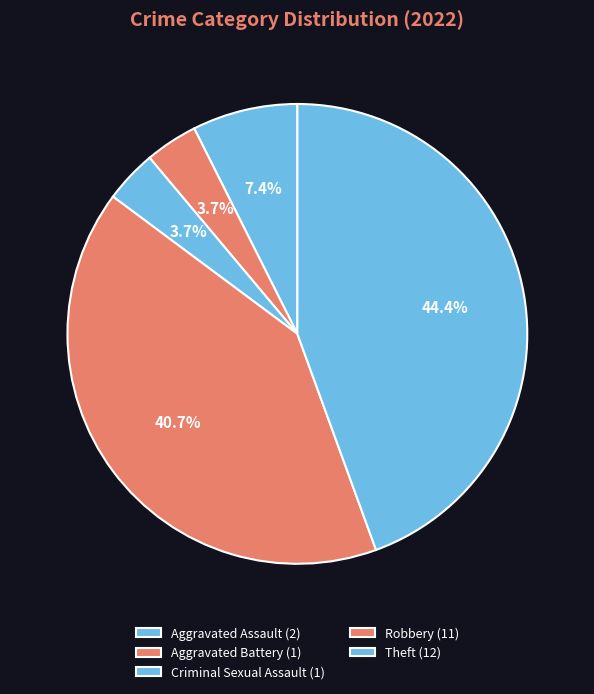

Does Criminal Sexual Assault represent more than half of the total?

No